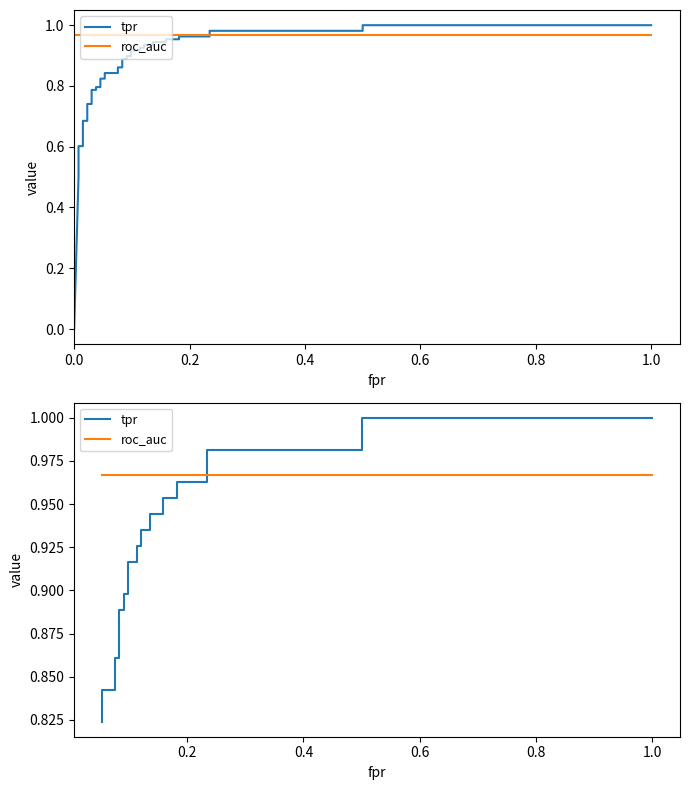

How many categories are shown in the chart?

27